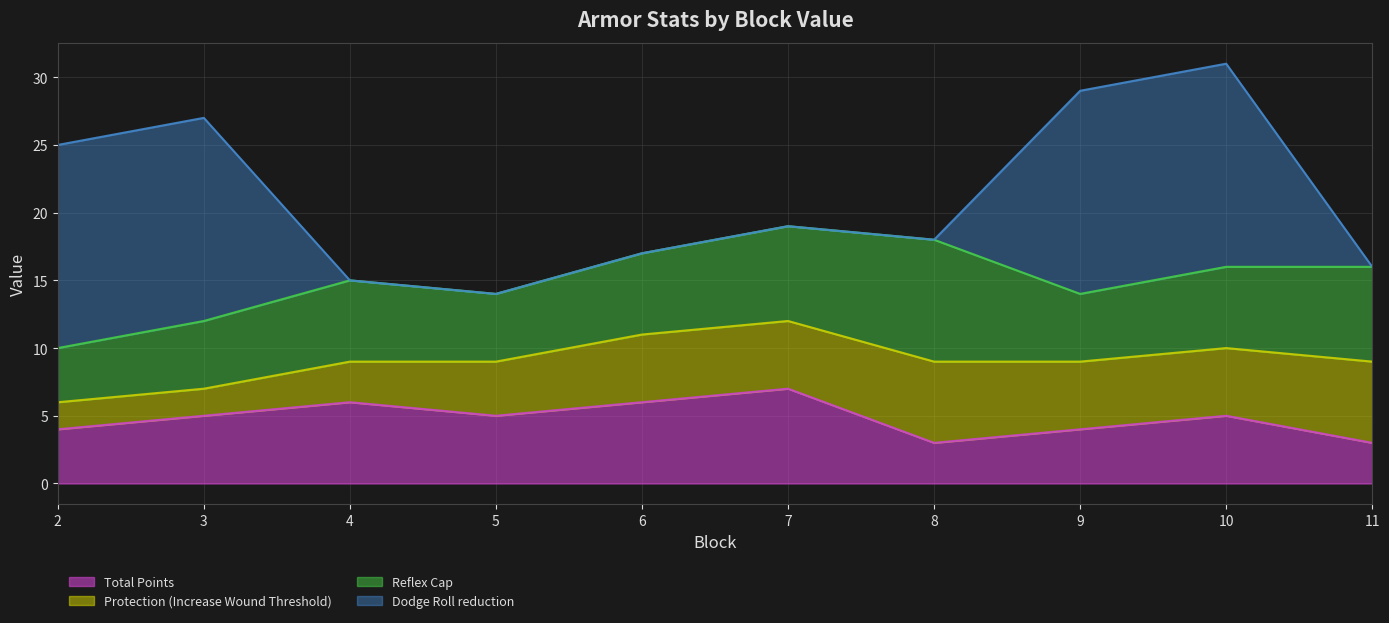

At which category does the chart reach its peak across all series?

2